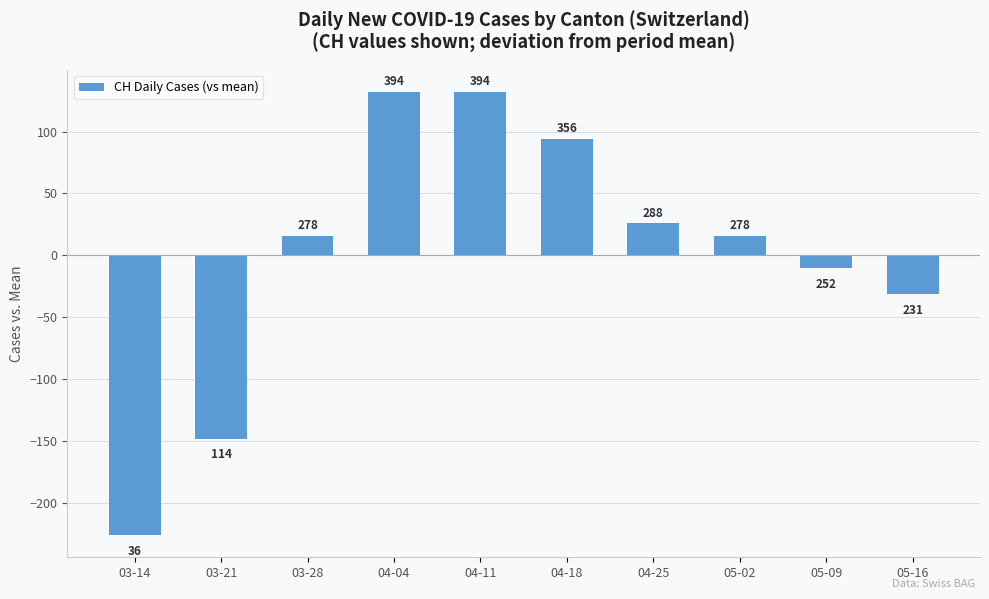

The value at 03-21 is -95.3. True or false?

False